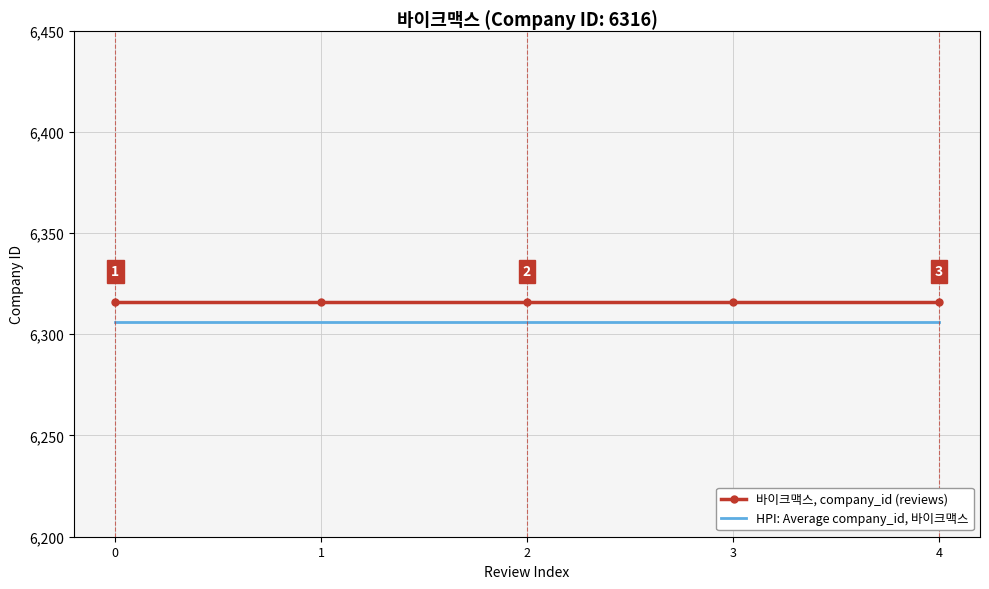

What is the spread (max minus min) of values at 1?

10